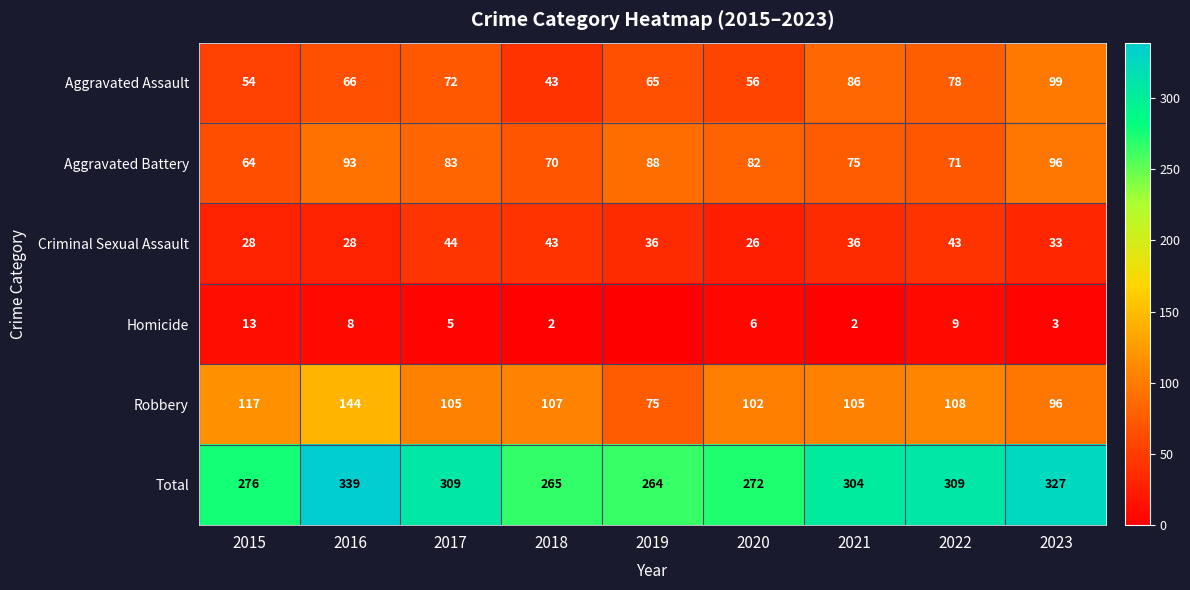

True or false: Total has a value of 427 at 2023.

False